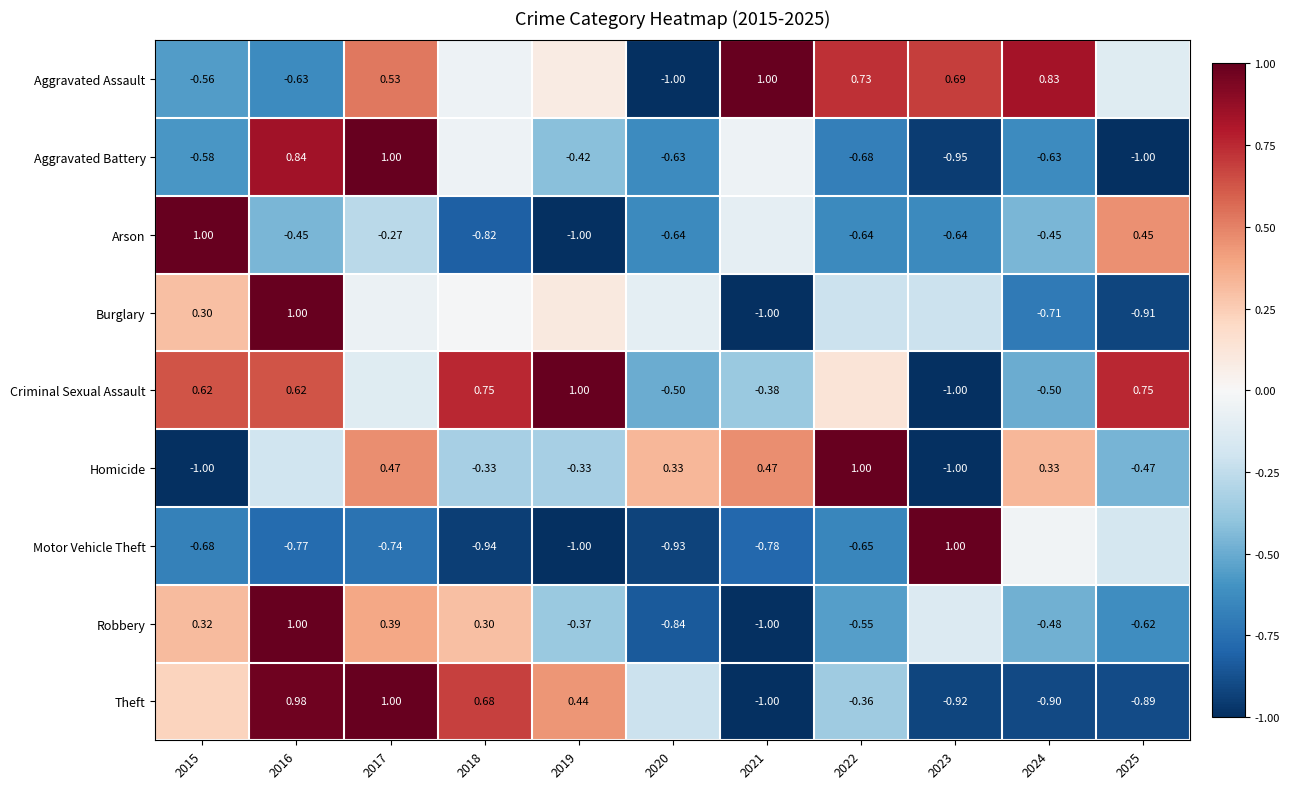

Is it true that Burglary equals 0.2 at 2019?

False